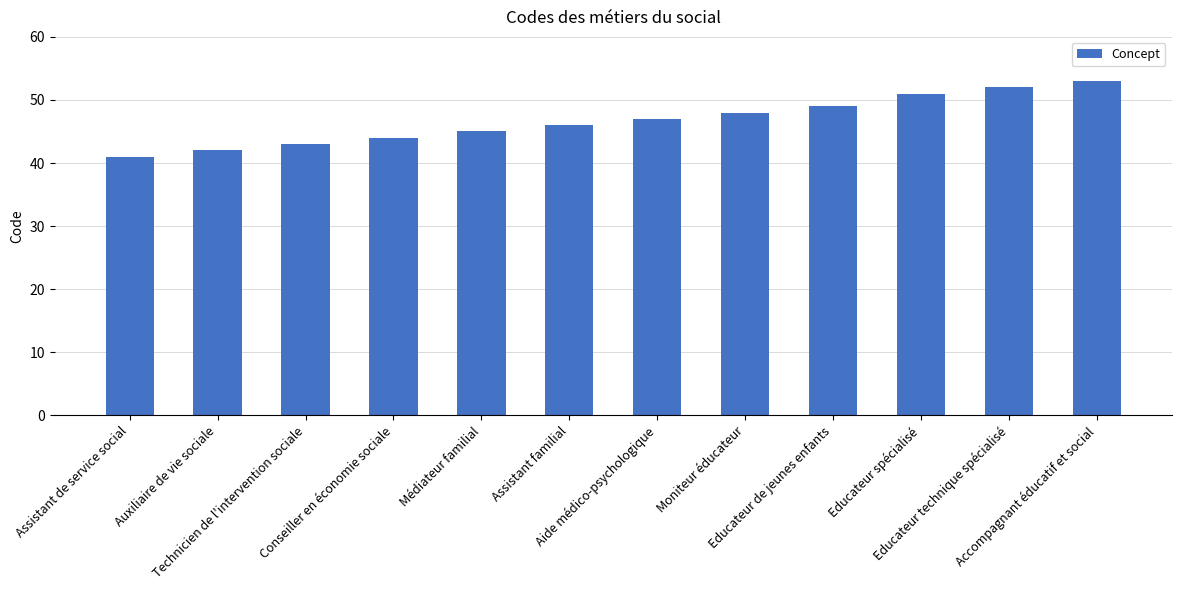

What is the value of the 11th bar from the left?

52